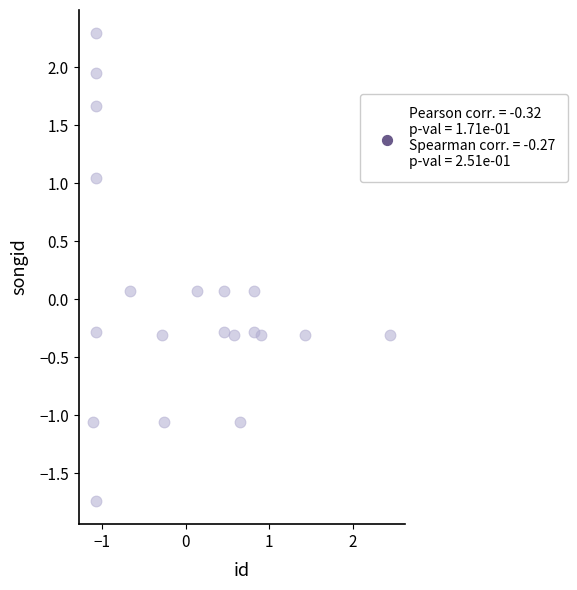

What is the range of Y values (max minus min)?

4.0